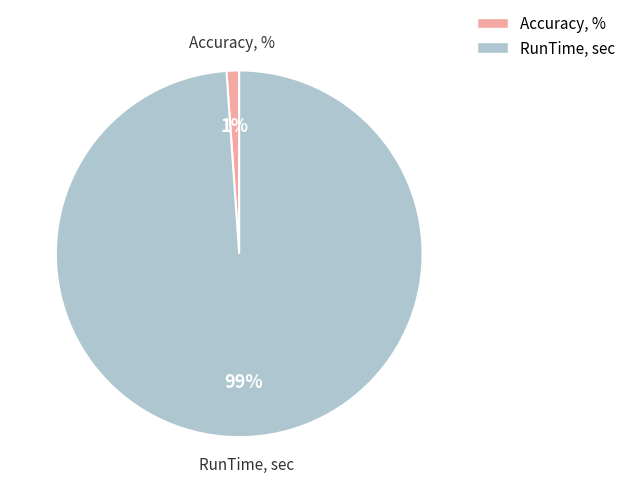

To the nearest percent, what is the difference between the RunTime, sec and Accuracy, % slice percentages?

98%